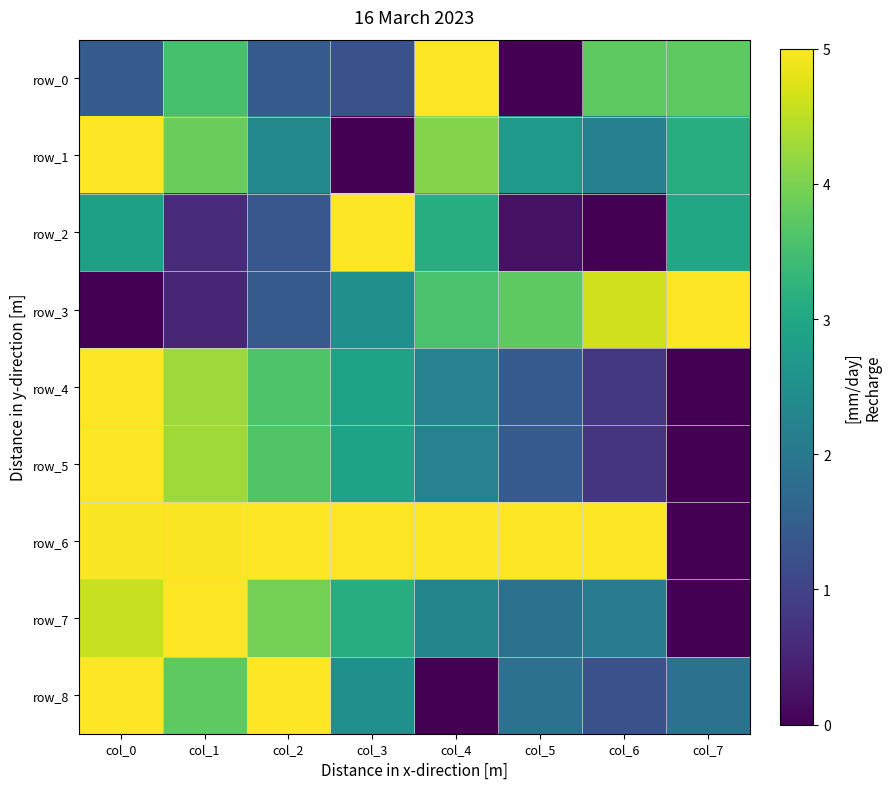

Rank the series at col_6 from lowest to highest value.

row_2, row_5, row_4, row_8, row_7, row_1, row_0, row_3, row_6